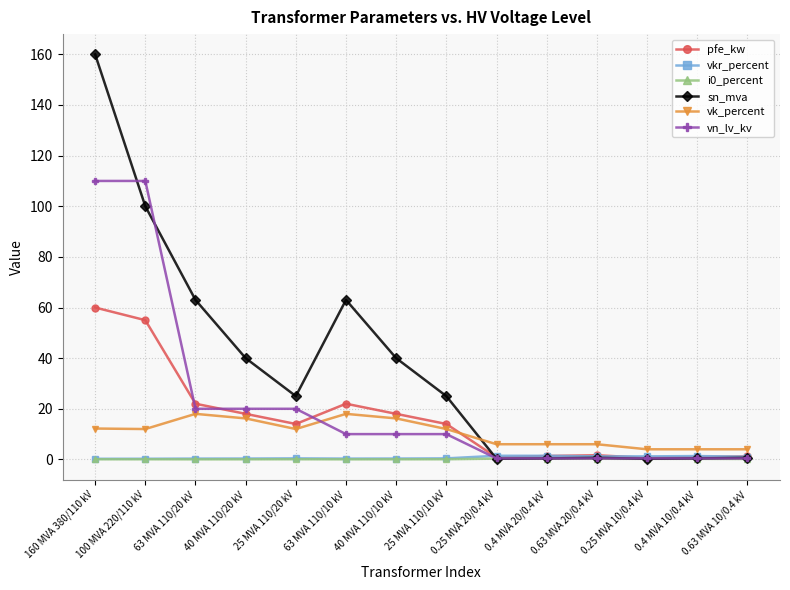

What position from the left is 160 MVA 380/110 kV?

1